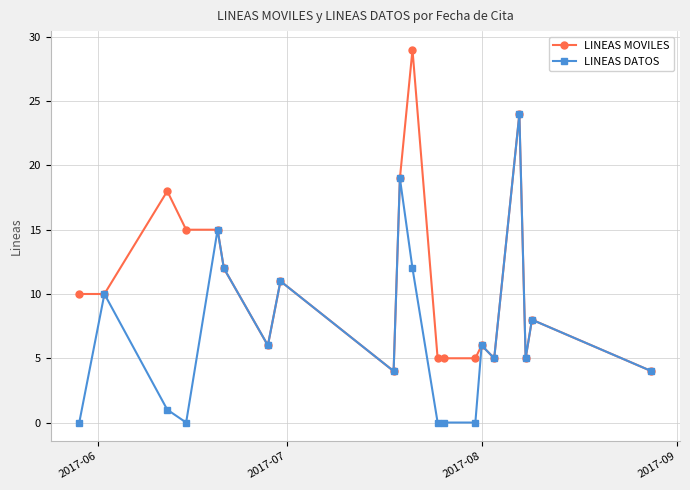

True or false: LINEAS MOVILES has more than 0 points higher than both neighbors.

True